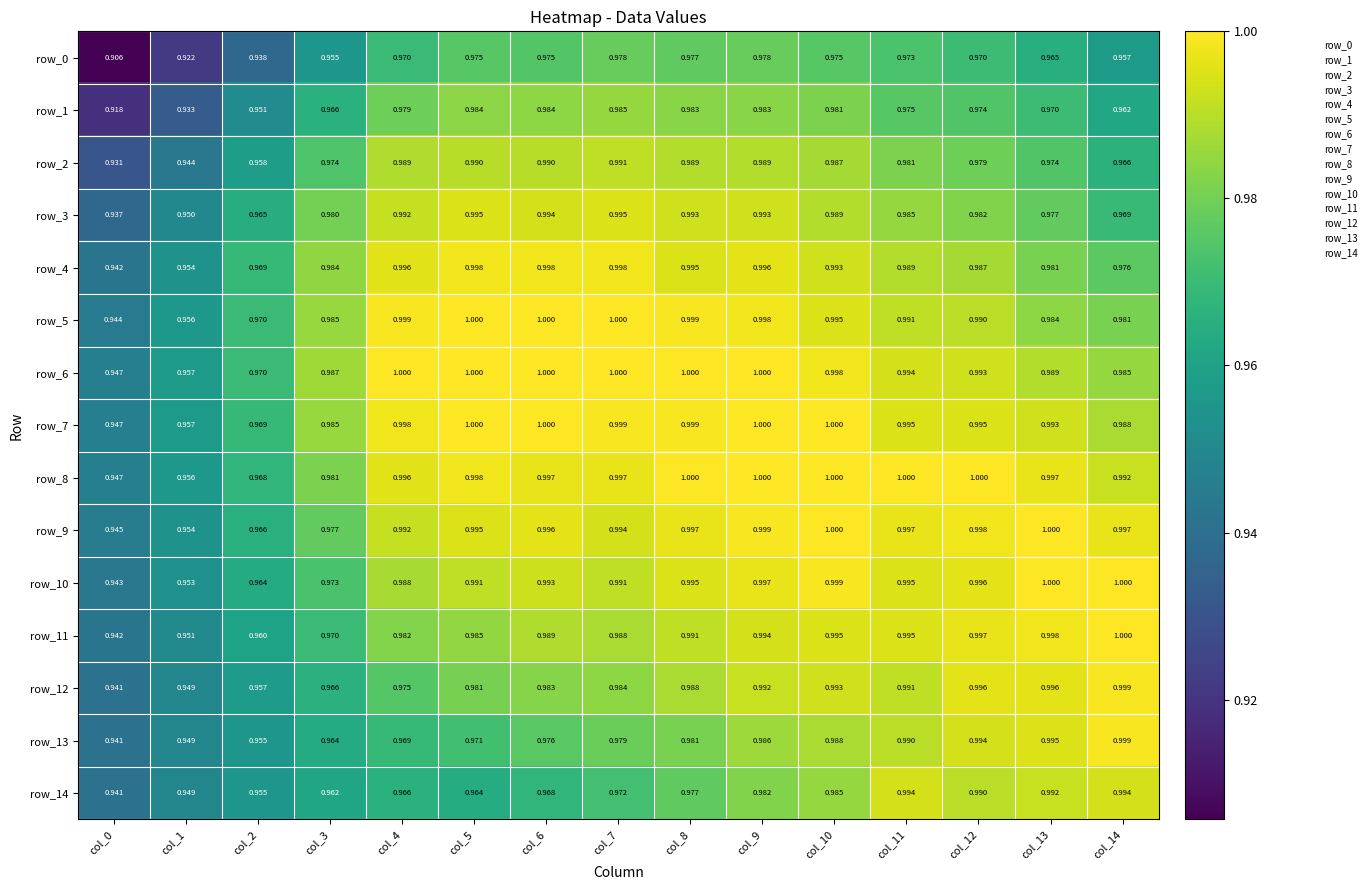

Count the number of data series in this chart.

15